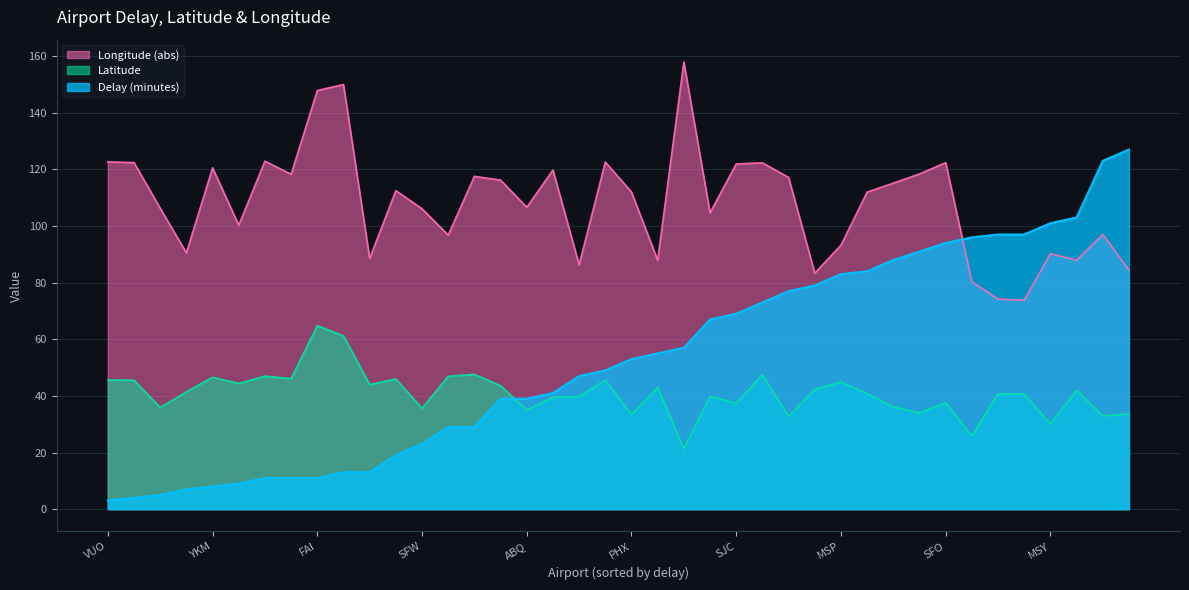

The Delay (minutes) series shows 83.9 at PDX. True or false?

False